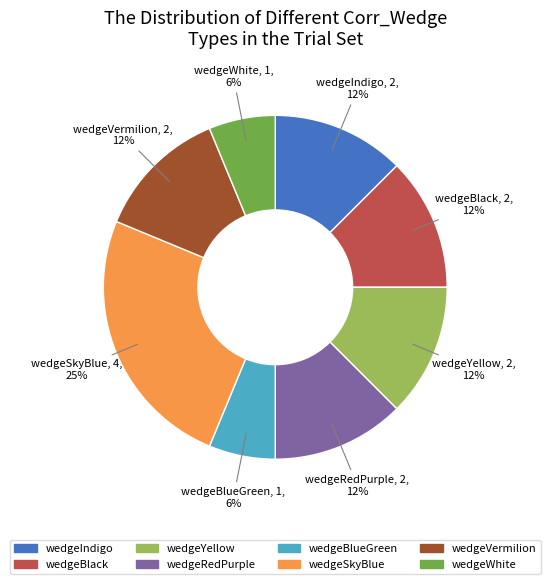

True or false: wedgeBlack accounts for 20% of the total.

False